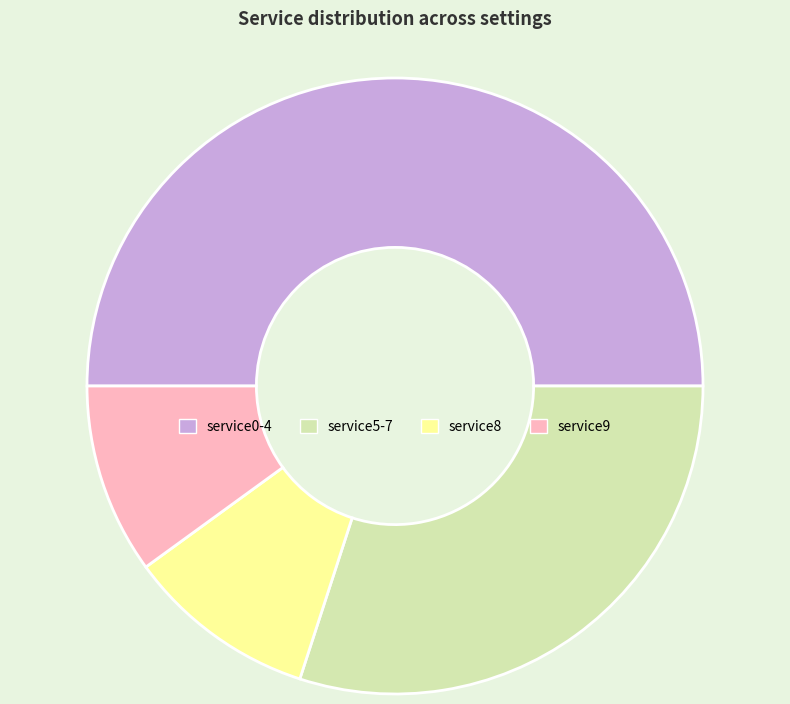

Does service5-7 account for over 50% of the chart?

No